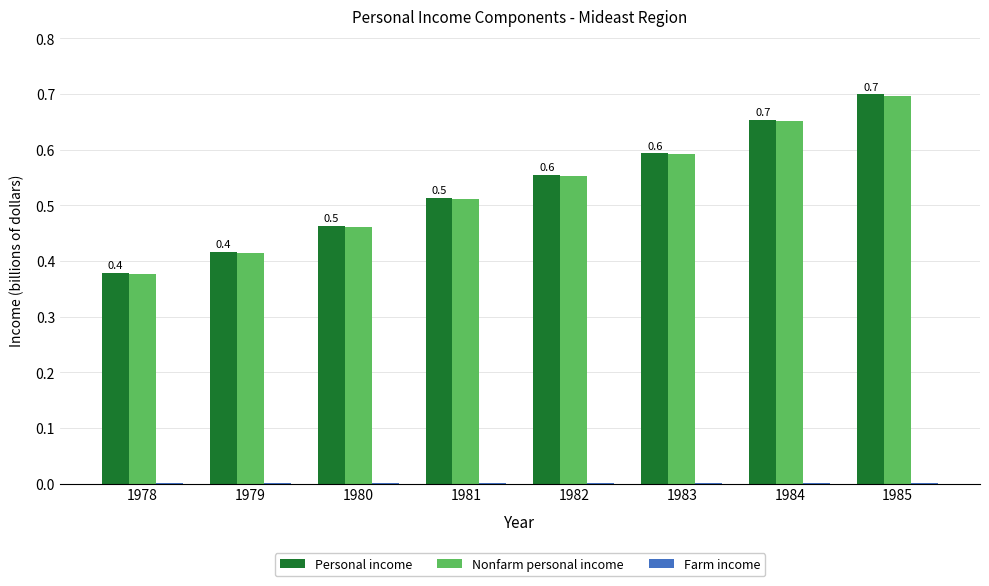

Which series changed the most between 1982 and 1985?

Personal income